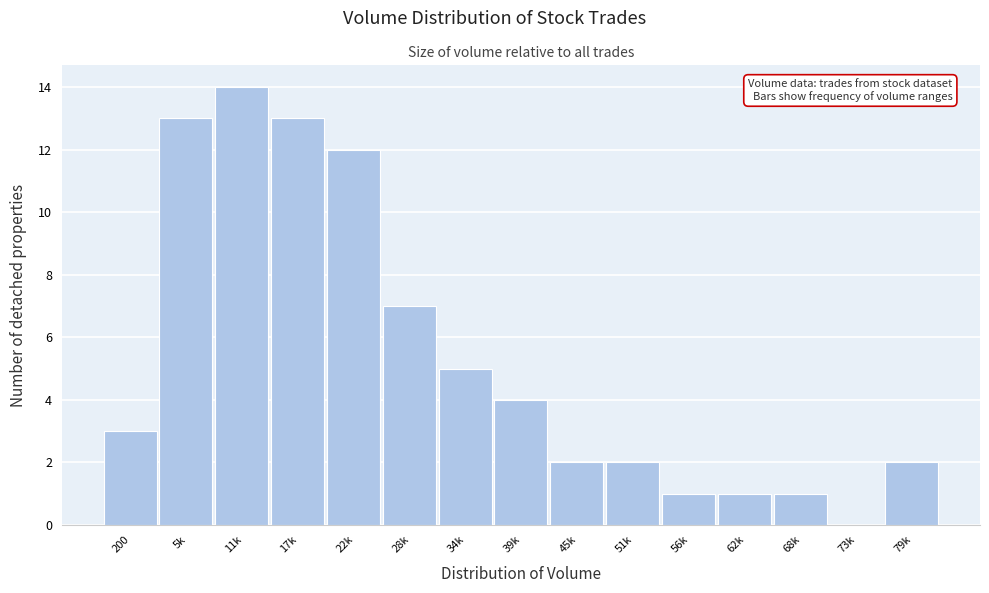

Reading left to right, what are all the values shown in this chart?

200=3	5k=13	11k=14	17k=13	22k=12	28k=7	34k=5	39k=4	45k=2	51k=2	56k=1	62k=1	68k=1	73k=0	79k=2